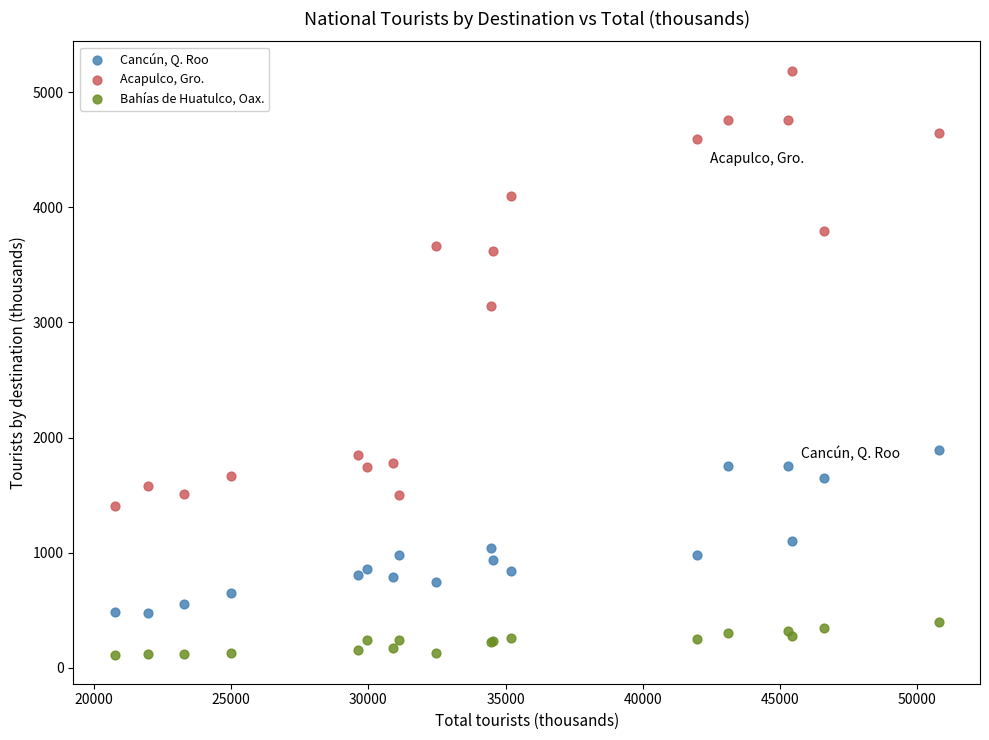

In the Acapulco, Gro. series, what Y value is closest to 3297?

3147.4